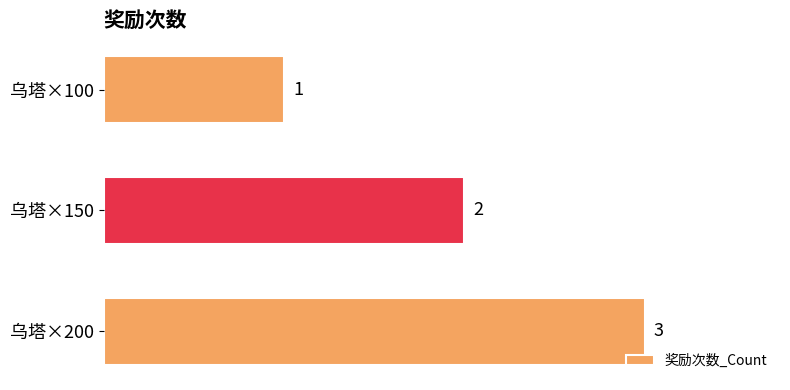

What is the difference between the maximum and minimum values?

2